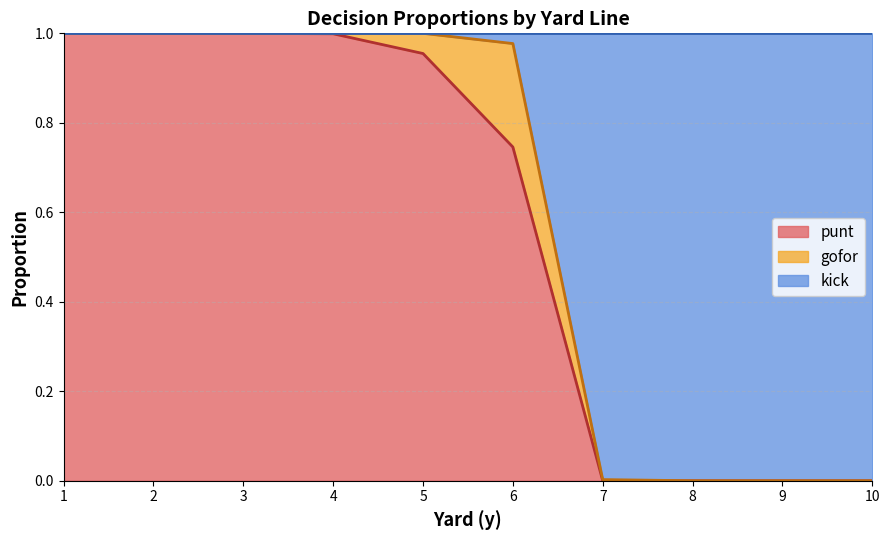

Read the punt value at 1.

1.0